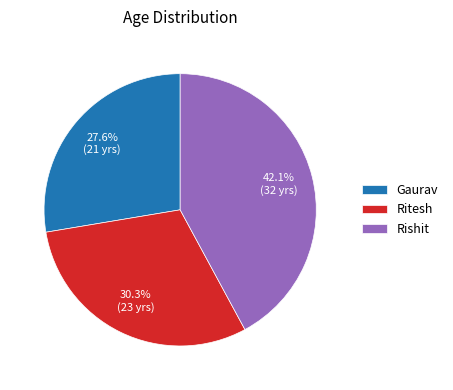

Rank the categories by value from lowest to highest.

Gaurav, Ritesh, Rishit